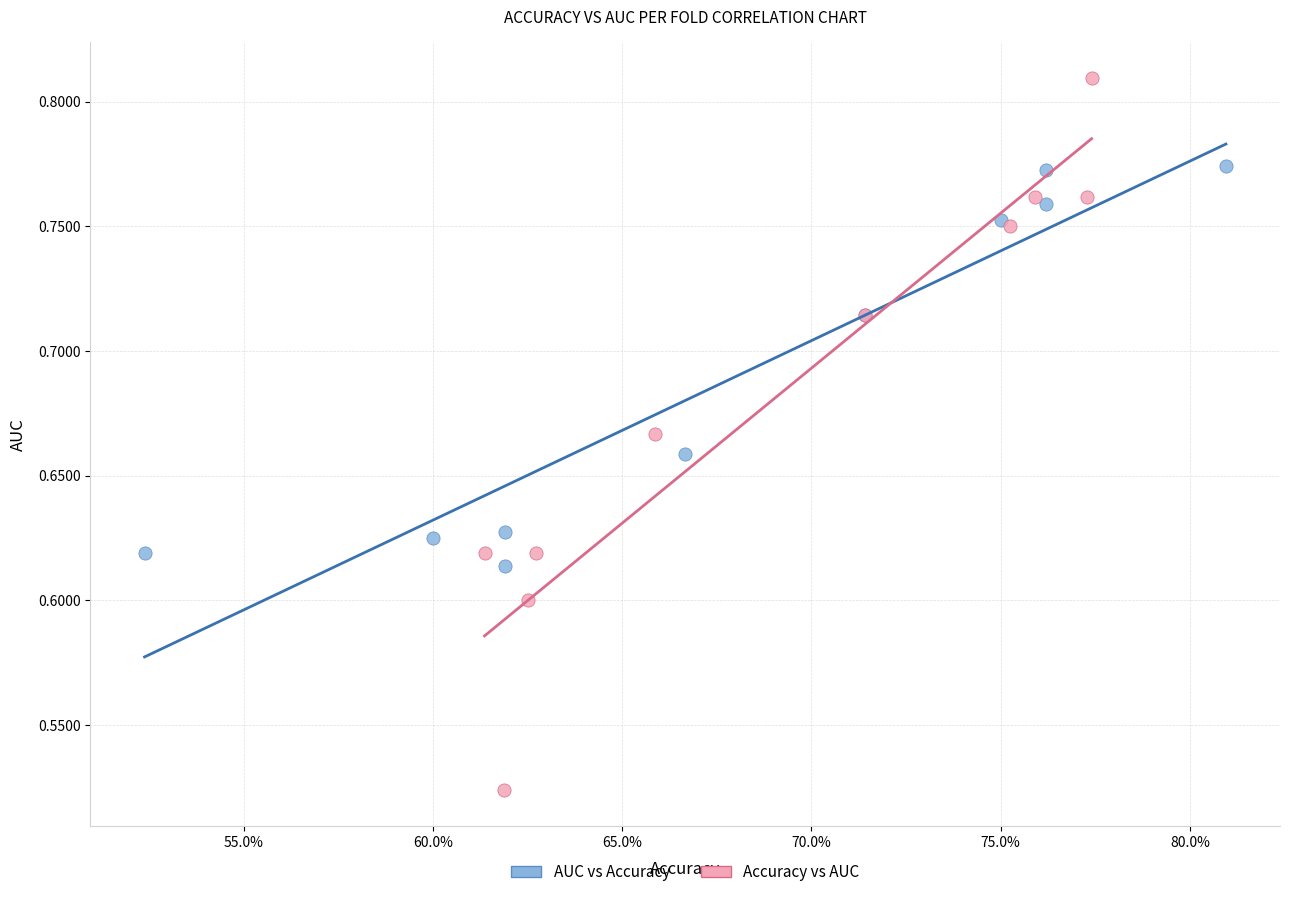

Which series reaches the minimum Y coordinate?

Accuracy vs AUC